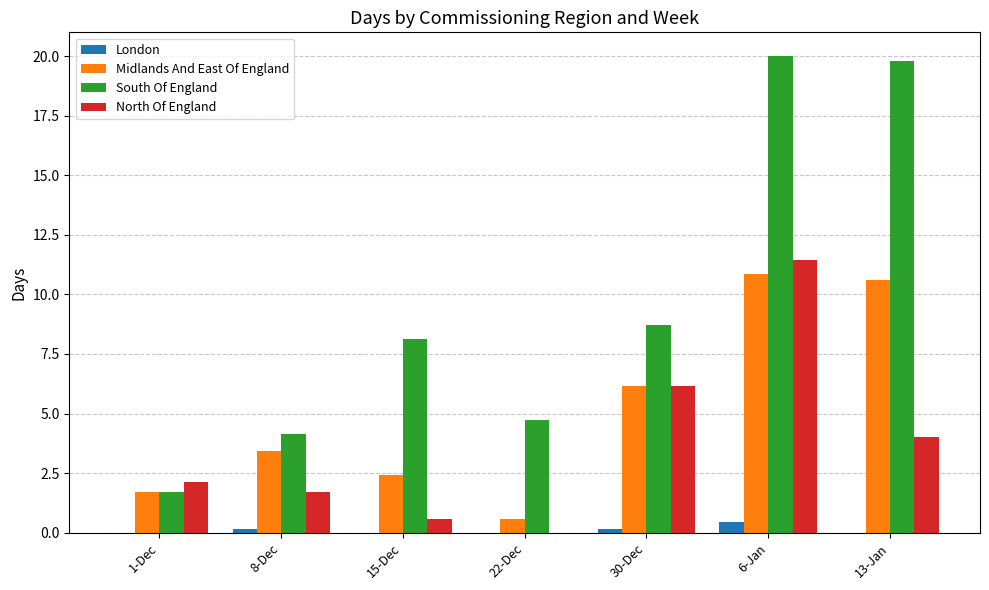

Between 1-Dec and 8-Dec, which series saw the biggest shift?

South Of England